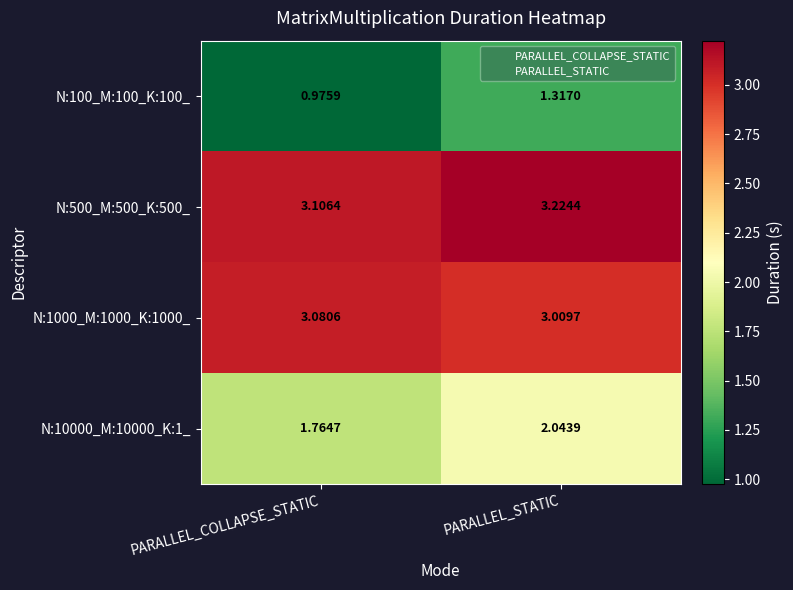

At which category is the sum across all series the highest?

PARALLEL_STATIC